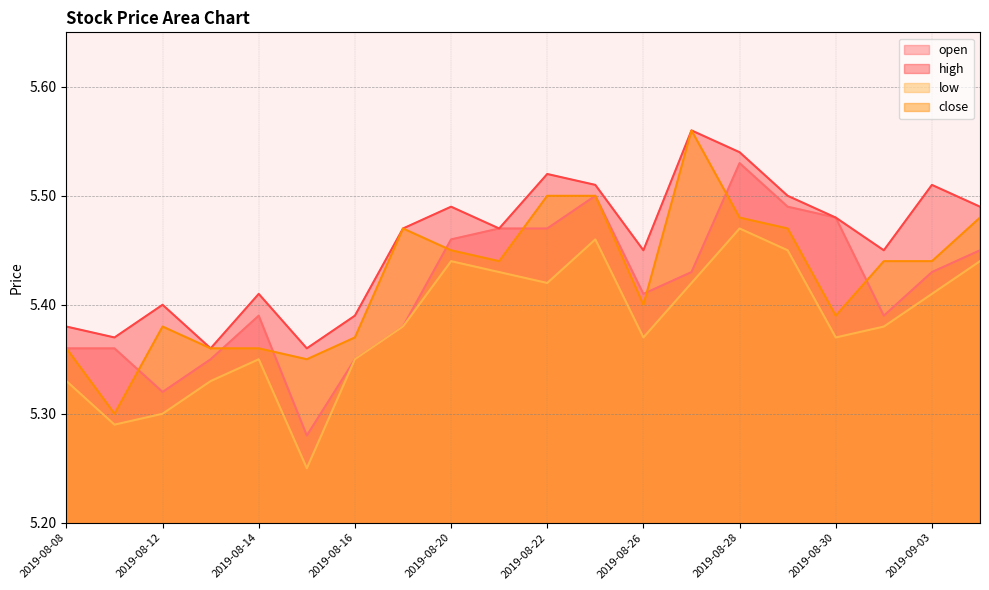

Reading left to right, transcribe all the data shown in this chart.

open: 5.4	5.4	5.3	5.3	5.4	5.3	5.3	5.4	5.5	5.5	5.5	5.5	5.4	5.4	5.5	5.5	5.5	5.4	5.4	5.5
high: 5.4	5.4	5.4	5.4	5.4	5.4	5.4	5.5	5.5	5.5	5.5	5.5	5.5	5.6	5.5	5.5	5.5	5.5	5.5	5.5
low: 5.3	5.3	5.3	5.3	5.3	5.2	5.3	5.4	5.4	5.4	5.4	5.5	5.4	5.4	5.5	5.5	5.4	5.4	5.4	5.4
close: 5.4	5.3	5.4	5.4	5.4	5.3	5.4	5.5	5.5	5.4	5.5	5.5	5.4	5.6	5.5	5.5	5.4	5.4	5.4	5.5